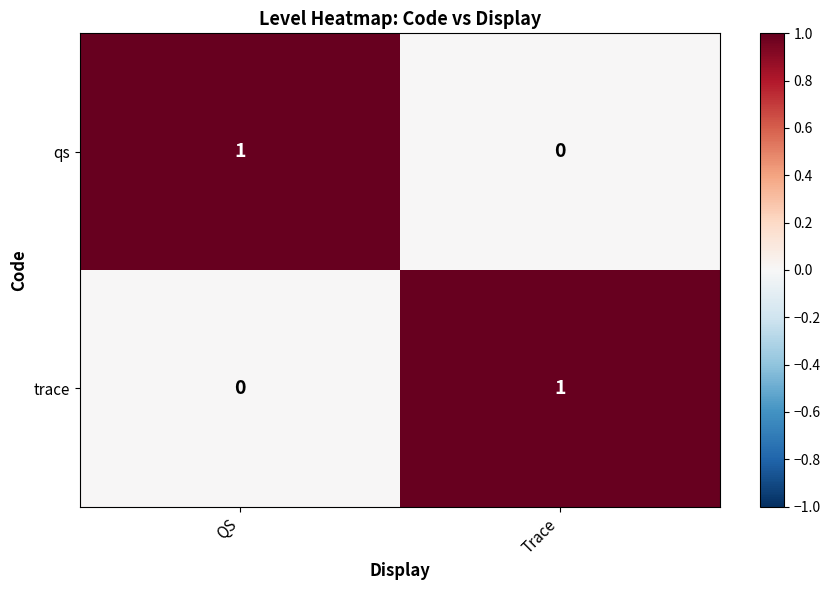

Rank the categories by qs value from lowest to highest.

Trace, QS